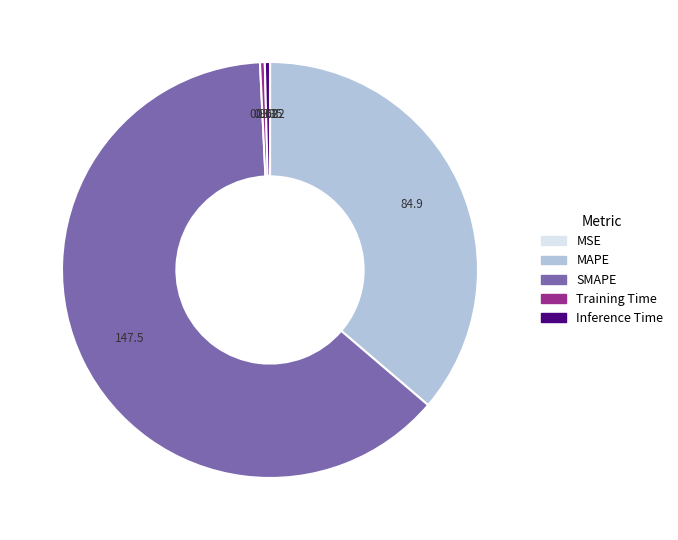

Between Training Time and MAPE, which is larger?

MAPE